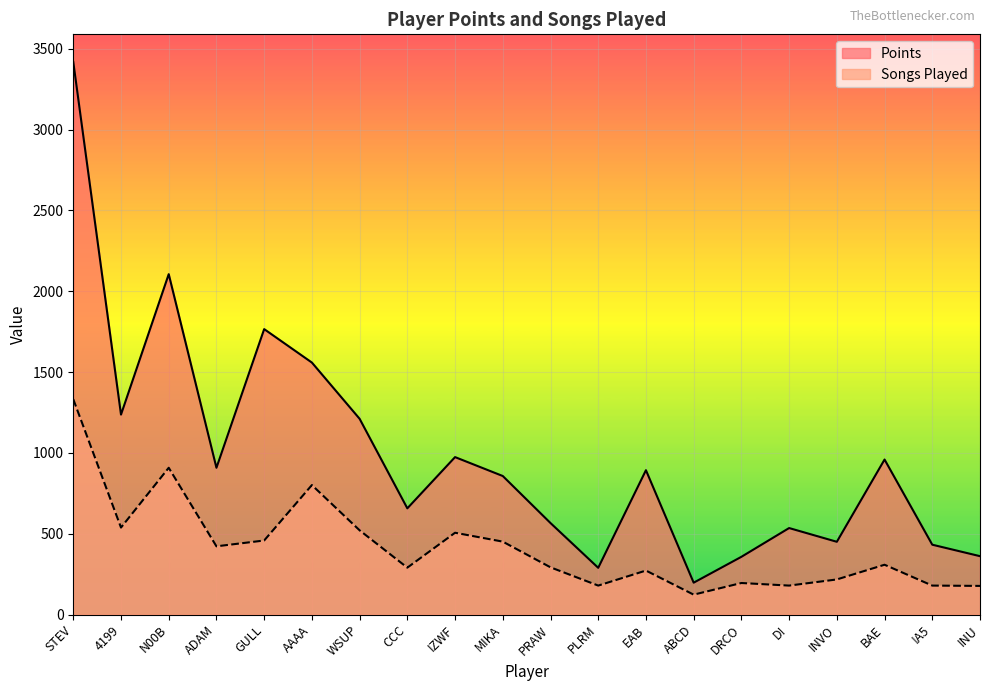

What is the sum of the Points values at !A5 and IZWF?

1406